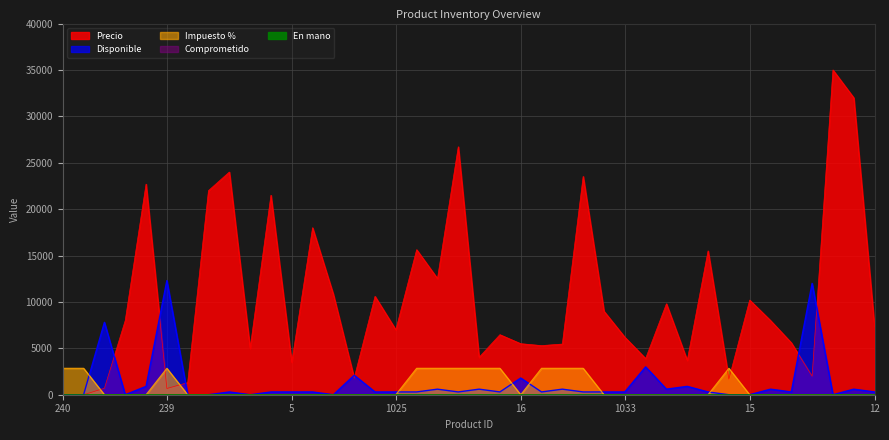

What is the difference between the Impuesto % values at 1039 and 1040?

2850